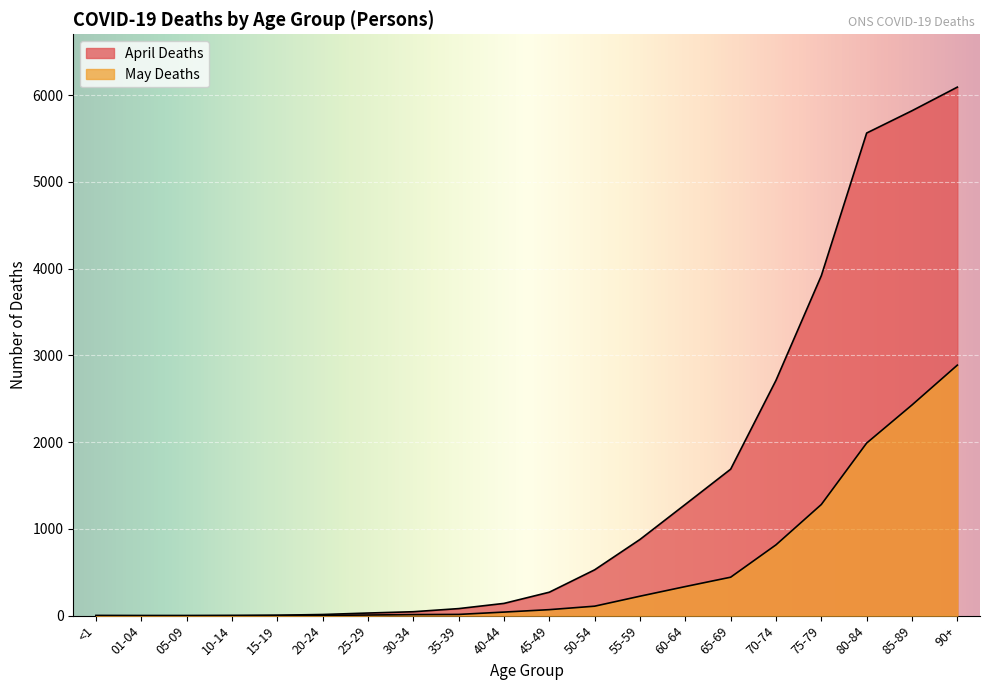

At which label does May Deaths reach its minimum?

01-04